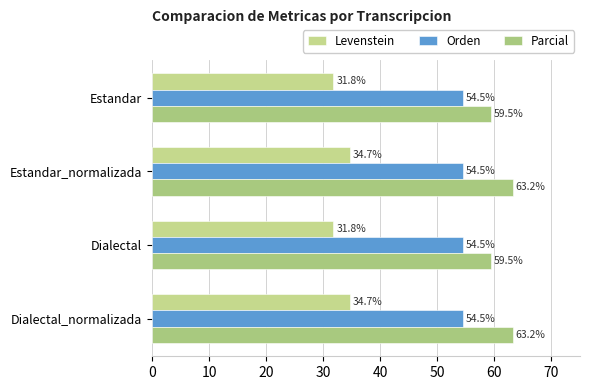

What are all the series names shown in the legend?

Levenstein, Orden, Parcial